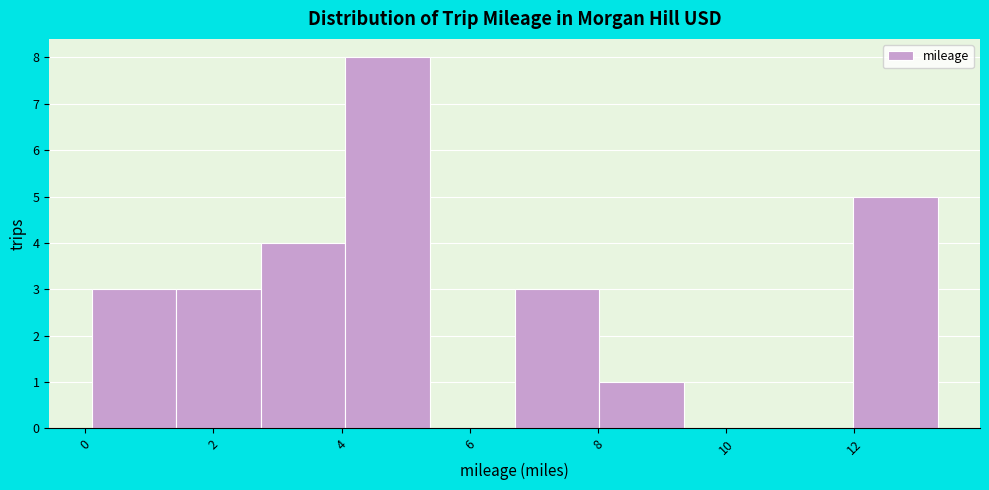

Reading left to right, list every bar in this chart as the range it spans on the x-axis followed by its height. Neither the bar edges nor the heights are printed on the chart, so give them approximately, as read against the axes.

0.10 to 1.42: 3
1.42 to 2.74: 3
2.74 to 4.06: 4
4.06 to 5.38: 8
5.38 to 6.70: 0
6.70 to 8.02: 3
8.02 to 9.34: 1
9.34 to 10.66: 0
10.66 to 11.98: 0
11.98 to 13.30: 5